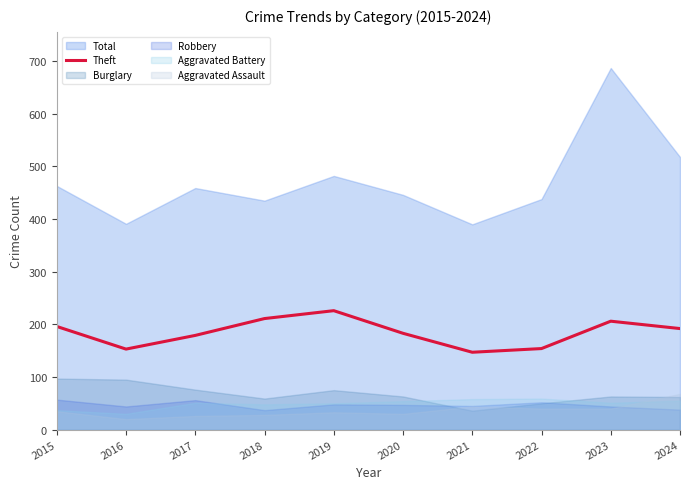

Between 2021 and 2018, which is larger?

2018